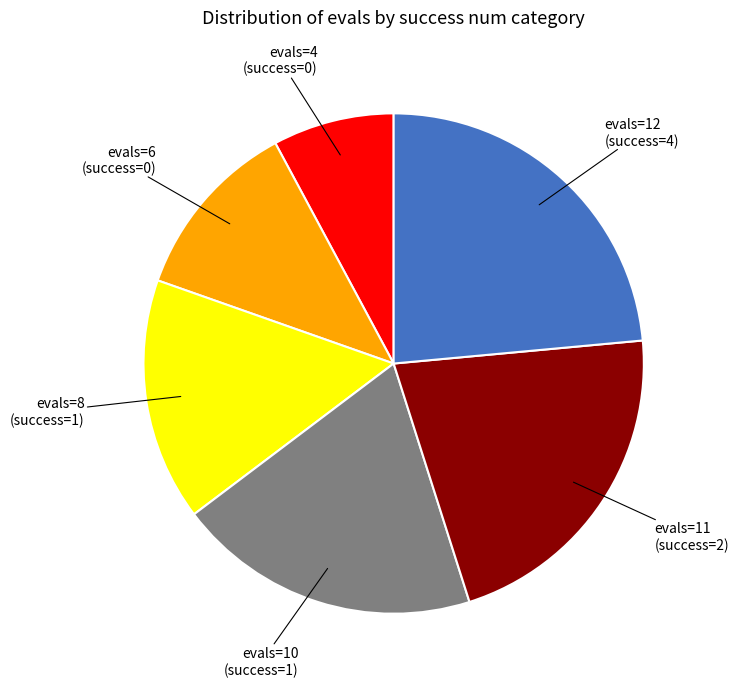

What is the ratio of the value at evals=10 (success=1) to the value at evals=6 (success=0)?

1.7